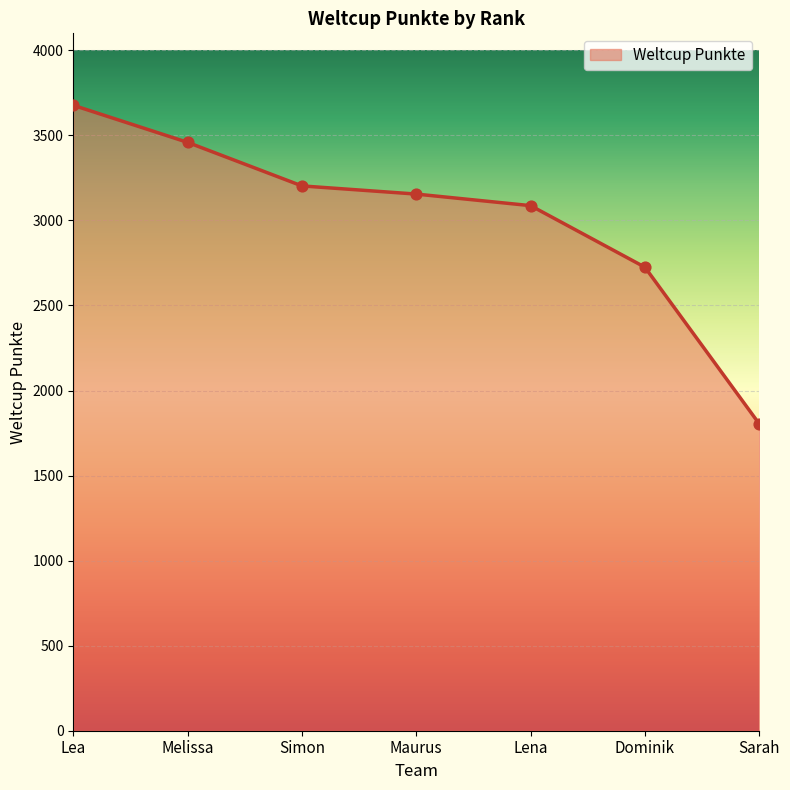

What is the change in value from Lea to Dominik?

-952